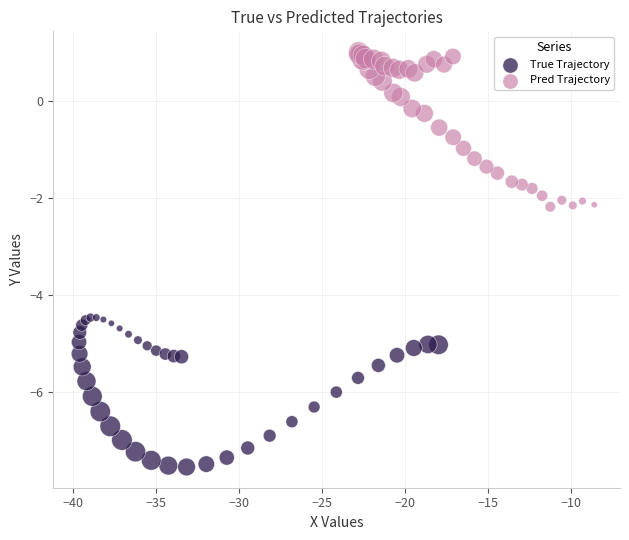

Which series reaches the maximum Y coordinate?

Pred Trajectory